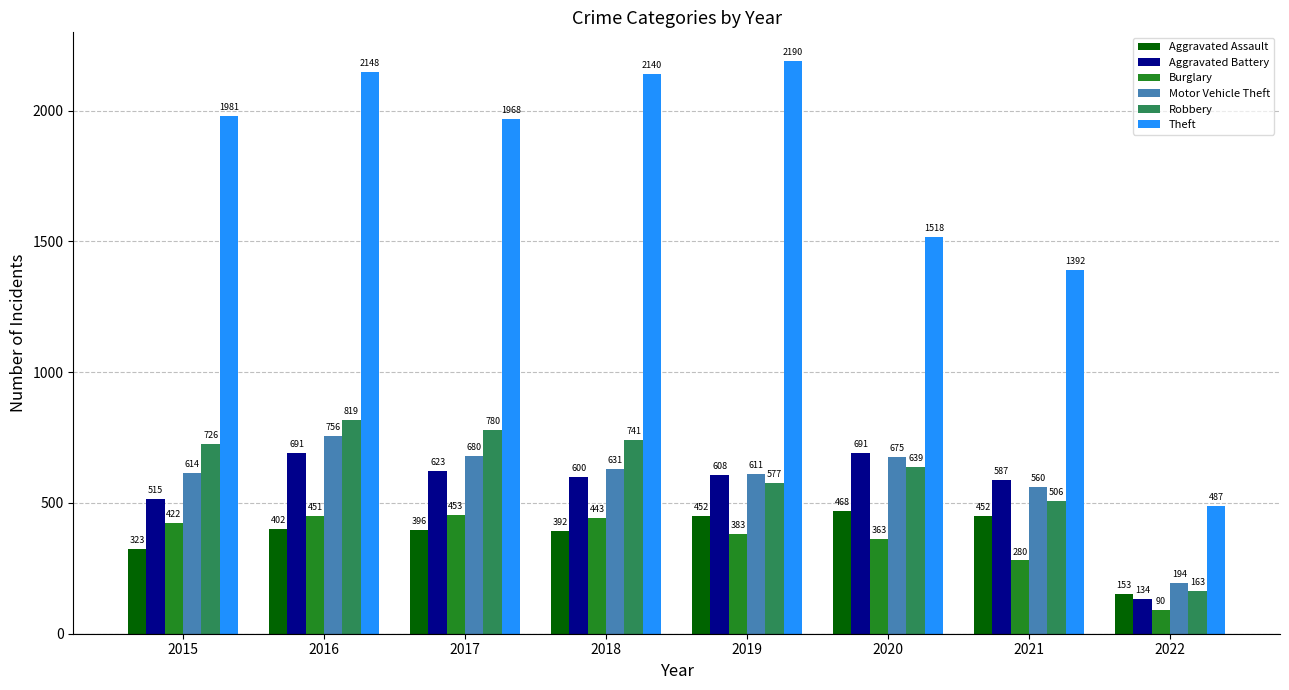

Rank the series at 2016 from highest to lowest value.

Theft, Robbery, Motor Vehicle Theft, Aggravated Battery, Burglary, Aggravated Assault